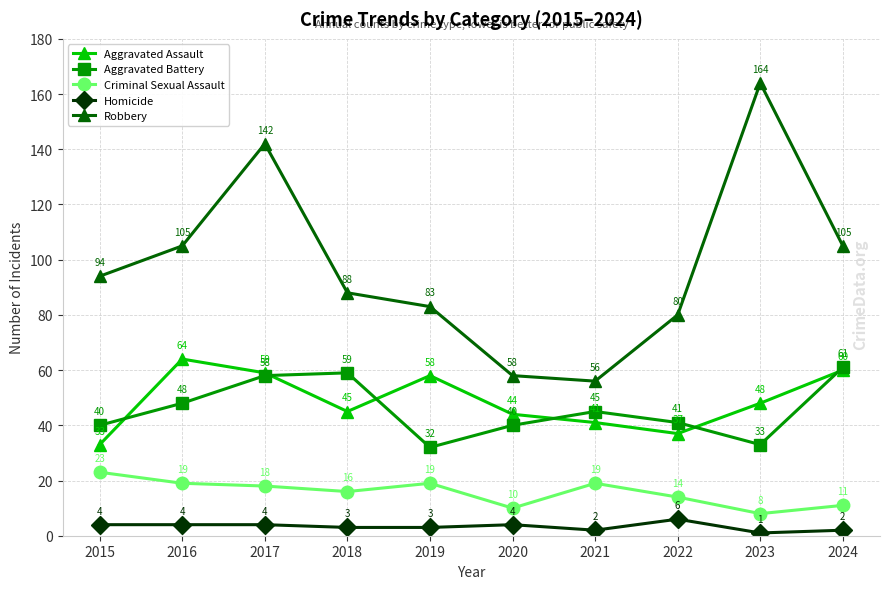

What is the spread (max minus min) of values at 2021?

54